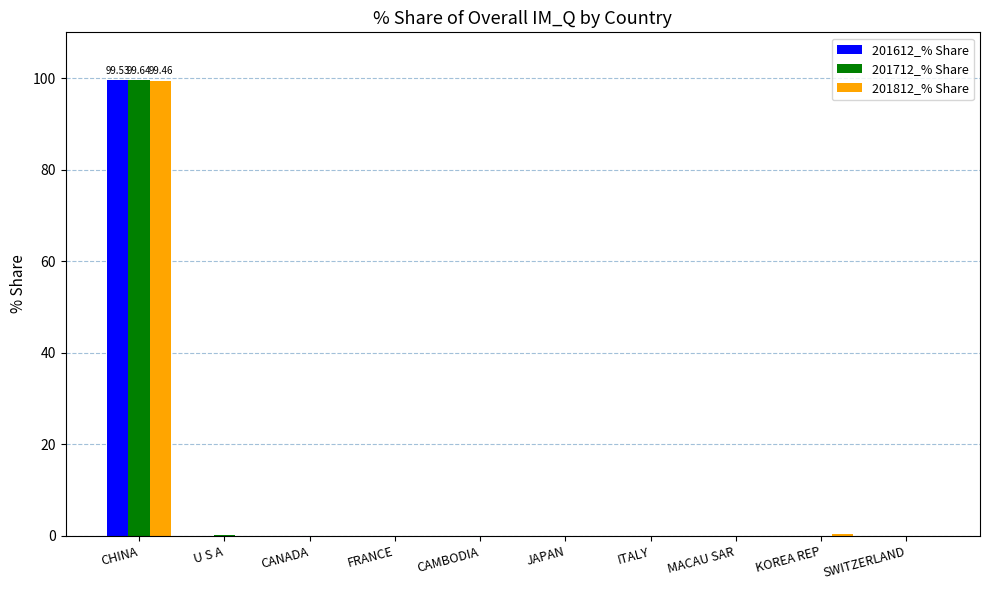

What is the maximum value for 201612_% Share?

99.5